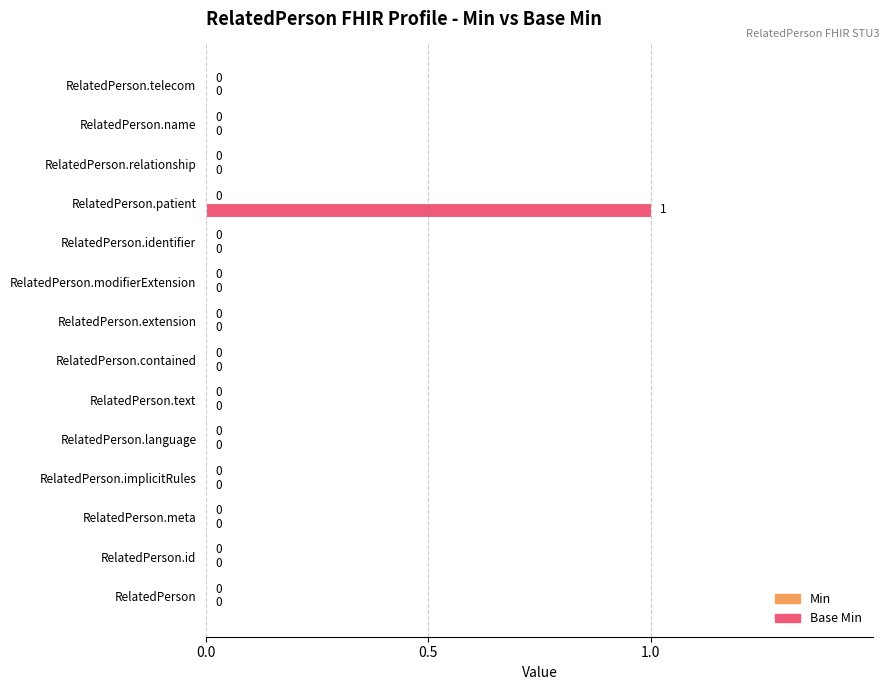

What is the change in value from RelatedPerson.extension to RelatedPerson.patient?

+1